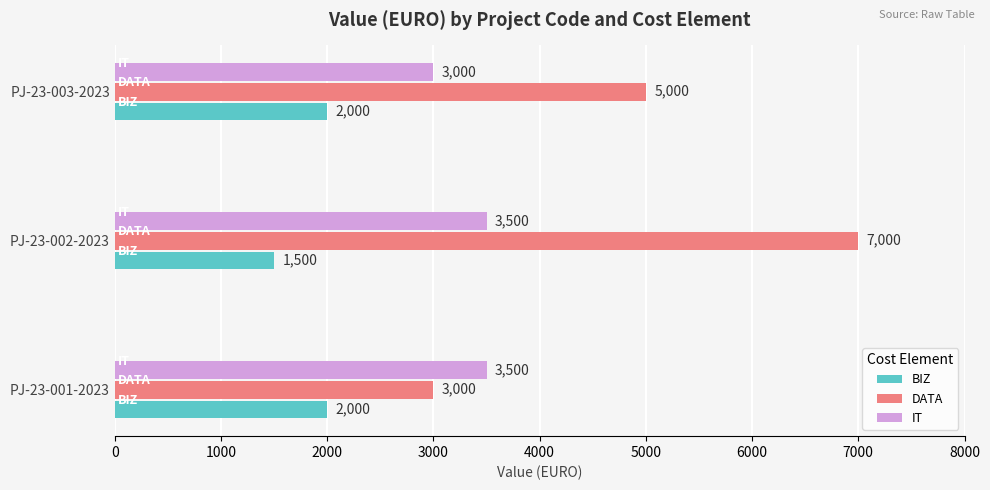

Rank the series by their average value, from lowest to highest.

BIZ, IT, DATA